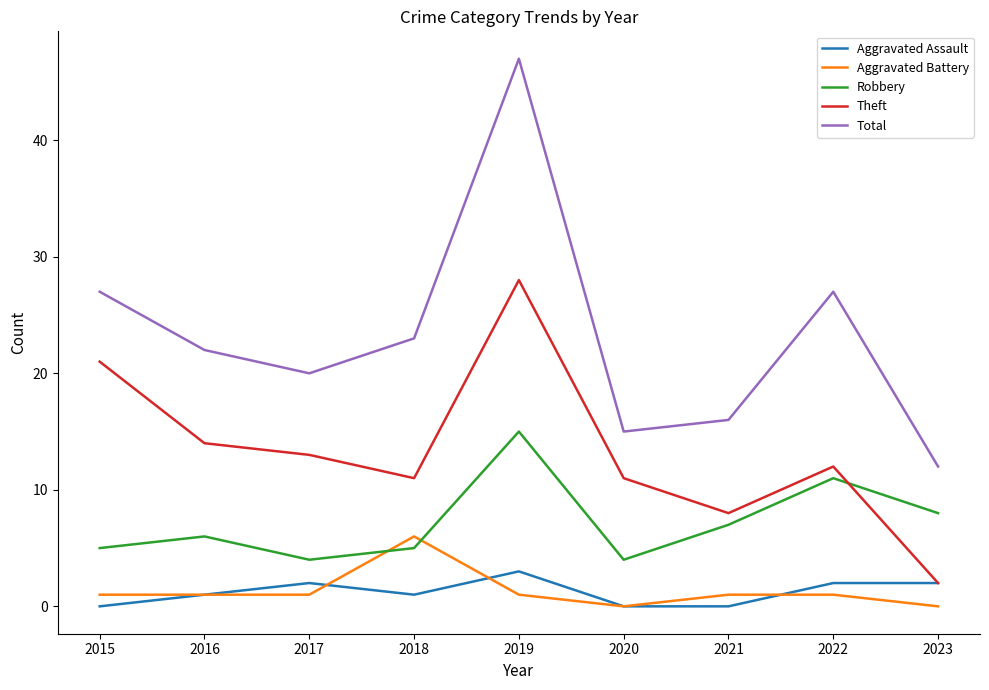

The Aggravated Battery series shows 1 at 2017. True or false?

True